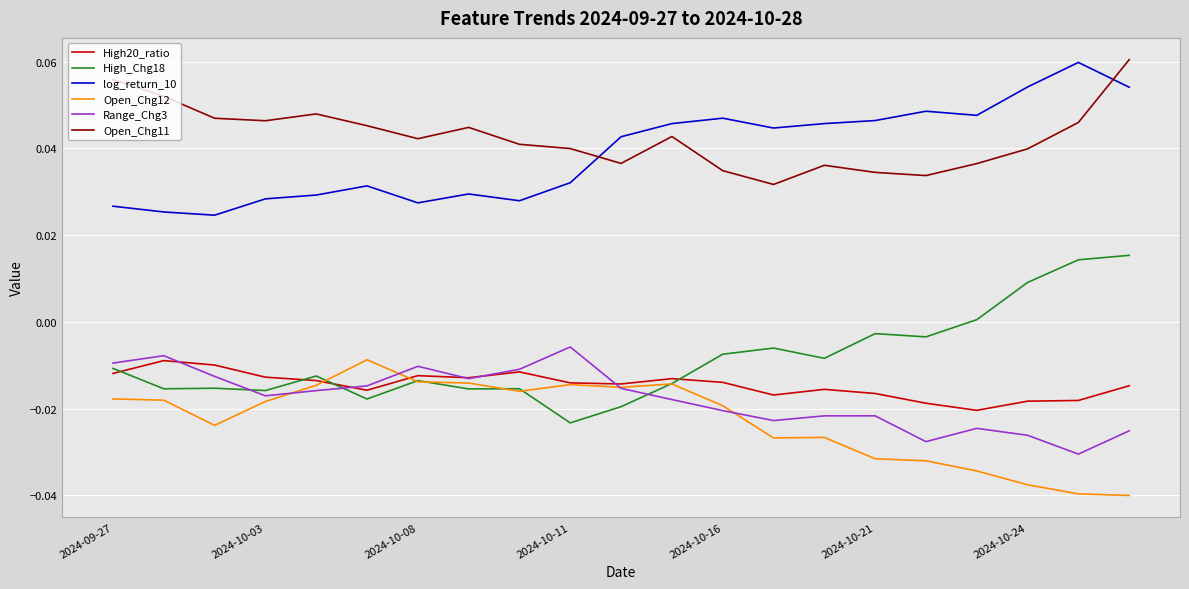

True or false: Open_Chg11 and High20_ratio intersect in this chart.

False